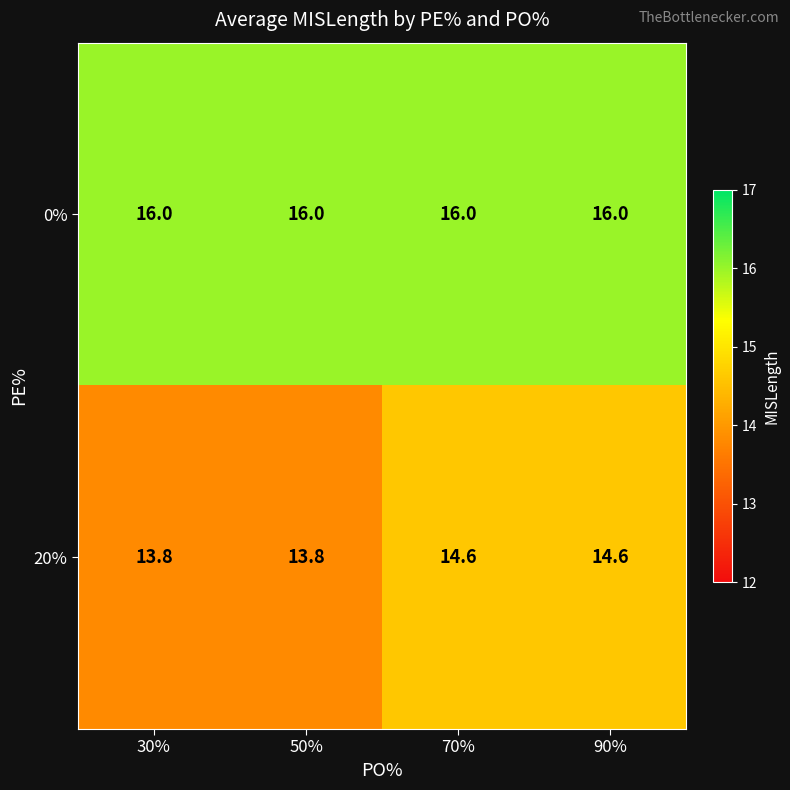

The value of 20% at 50% is 8.8. True or false?

False